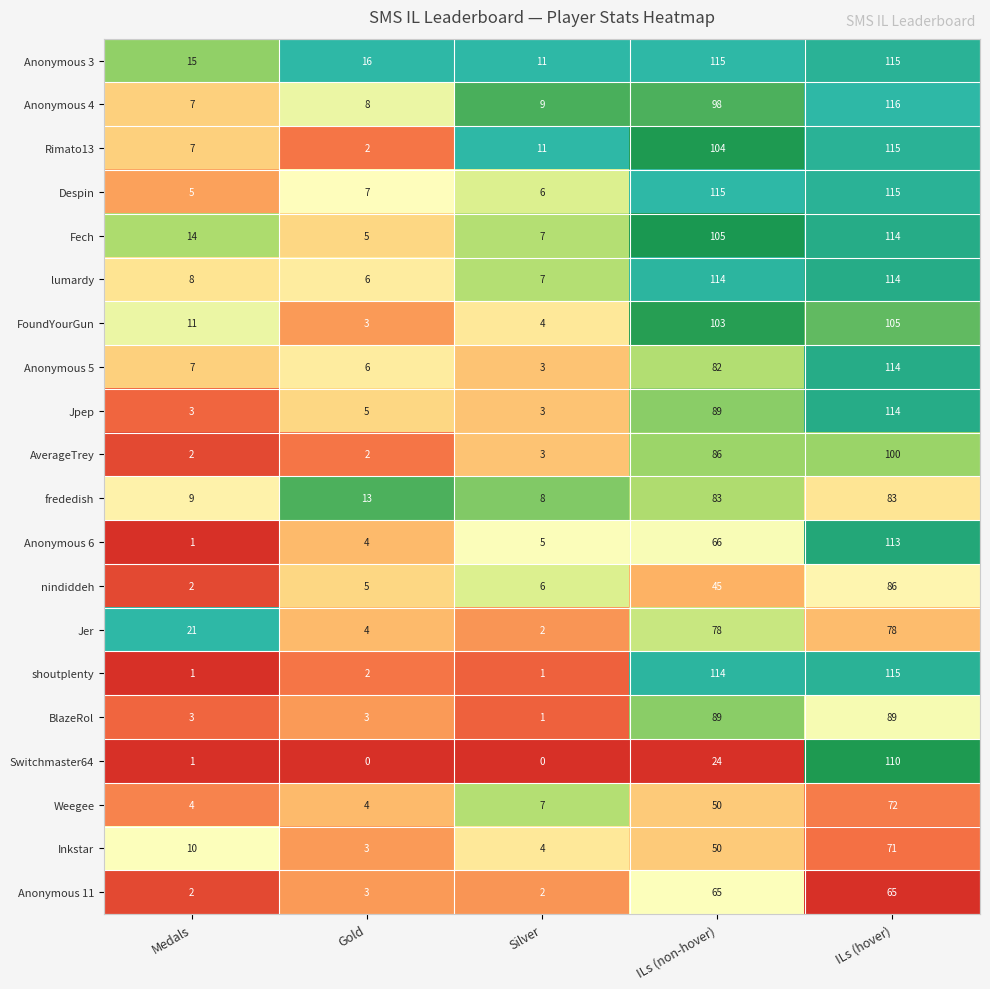

At which category is the sum across all series the highest?

ILs (hover)